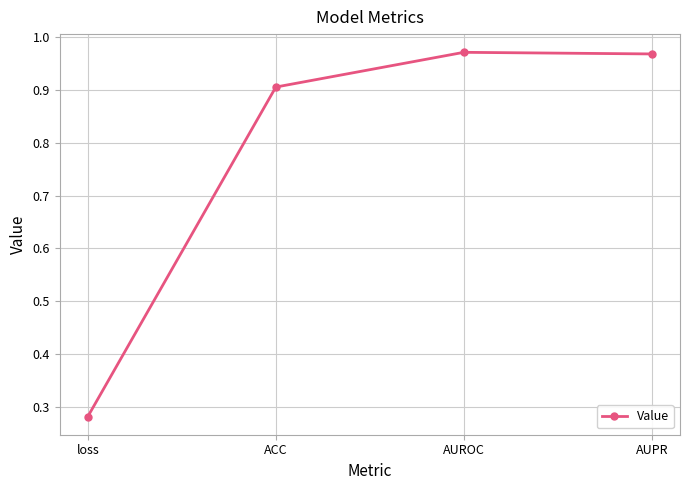

The chart shows a value of 1.2 at ACC. True or false?

False